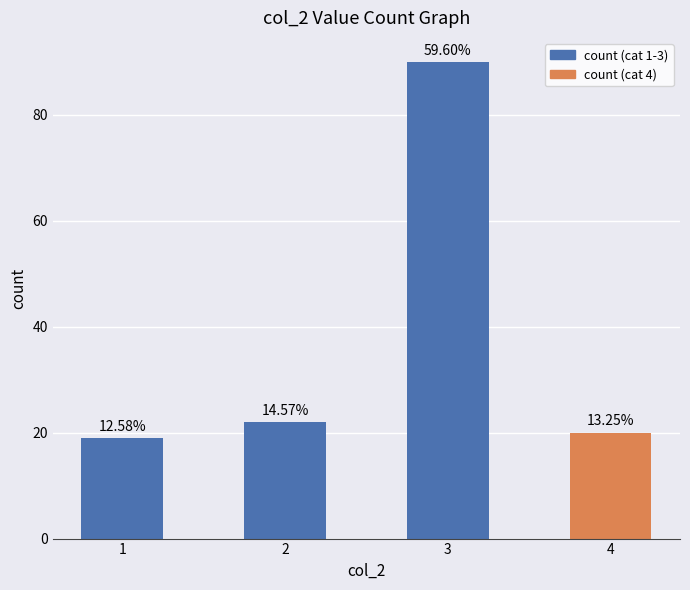

Rank the categories by value from lowest to highest.

1, 4, 2, 3